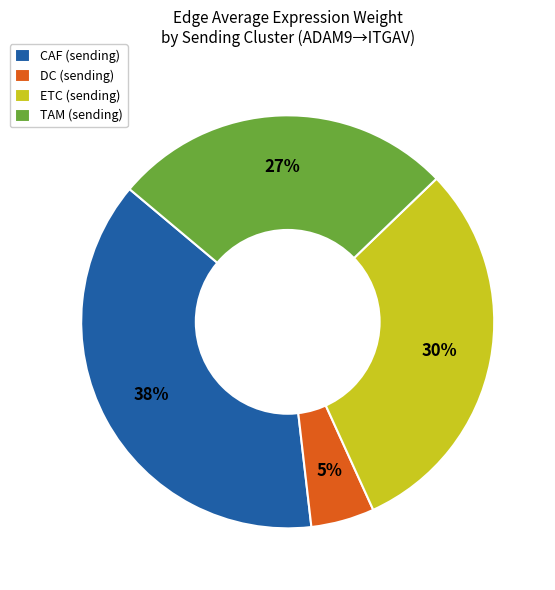

Is there a majority slice in this chart?

No